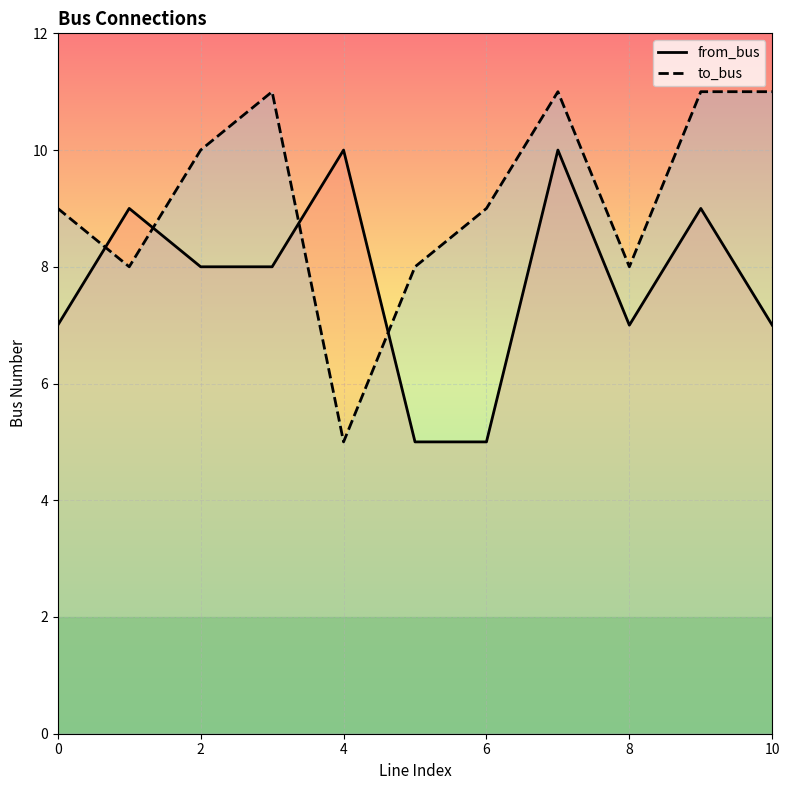

What are all the series names shown in the legend?

from_bus, to_bus